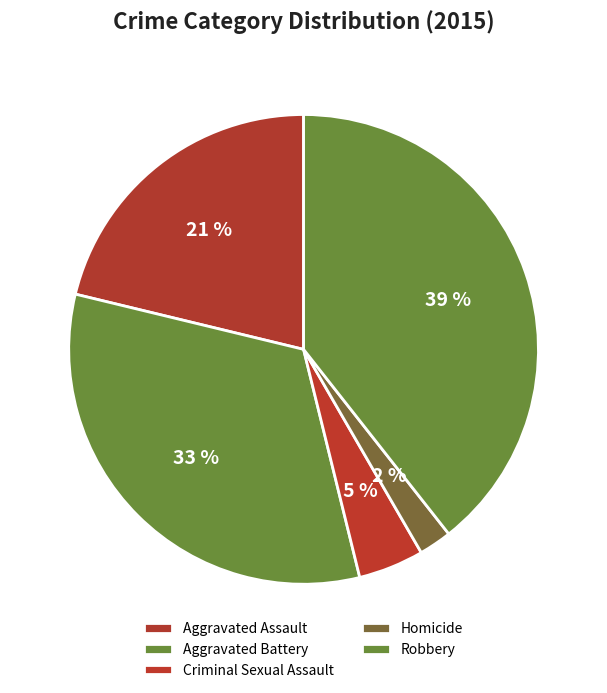

To the nearest percent, what is the average slice percentage?

20%